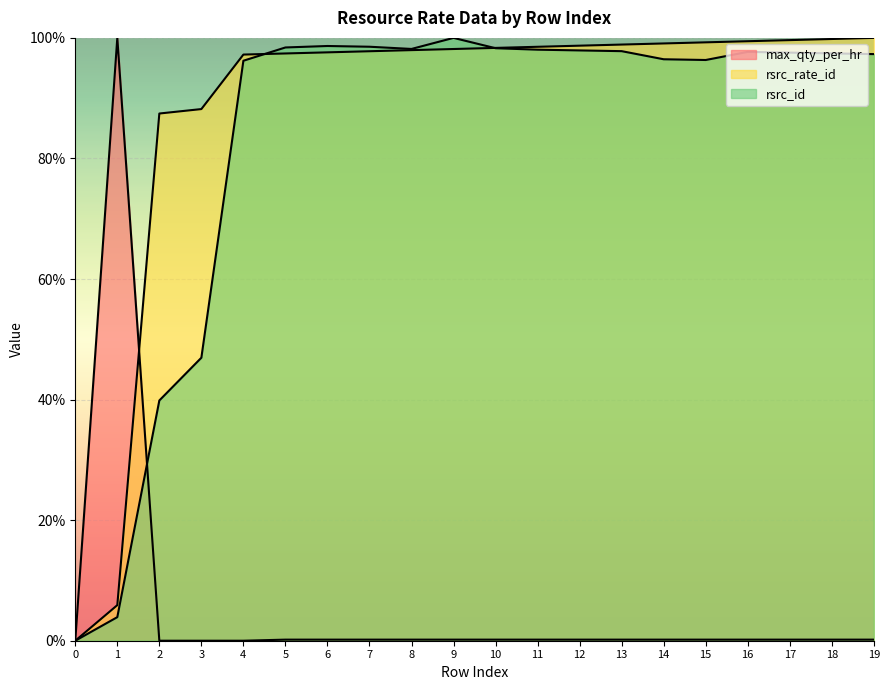

True or false: max_qty_per_hr and rsrc_rate_id intersect in this chart.

True